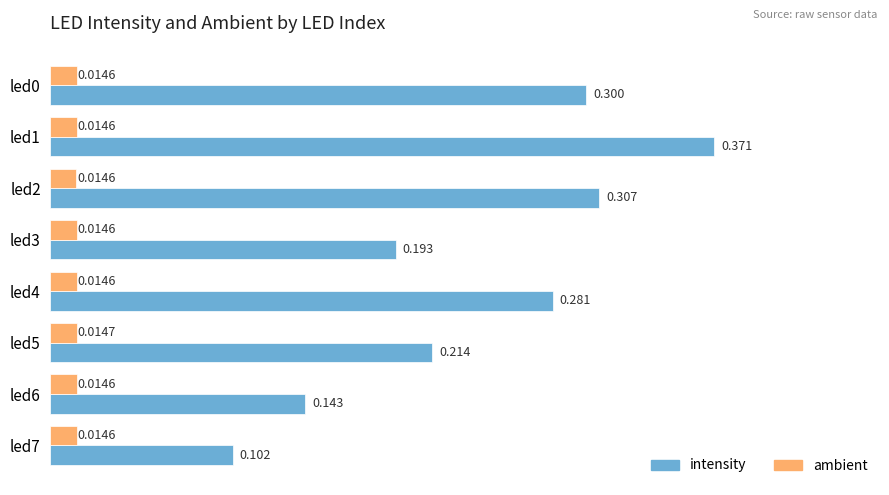

At how many categories does at least one series exceed 0?

8